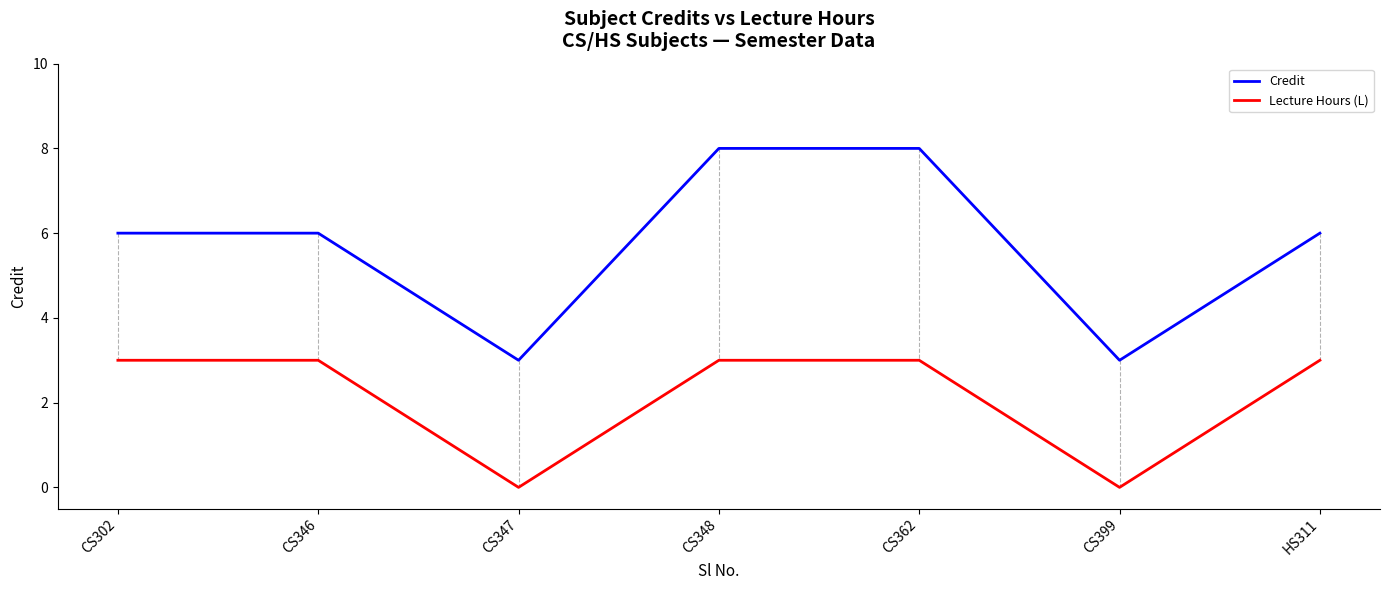

Is the value of Credit at CS346 greater than the value of Lecture Hours (L) at CS346?

Yes